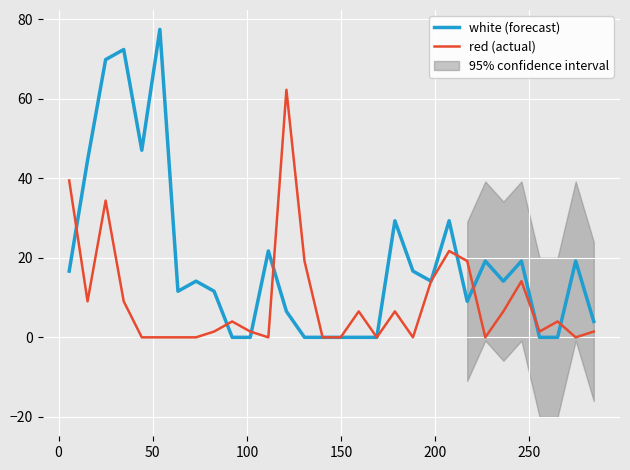

Is this an area chart (filled region under the line)?

No